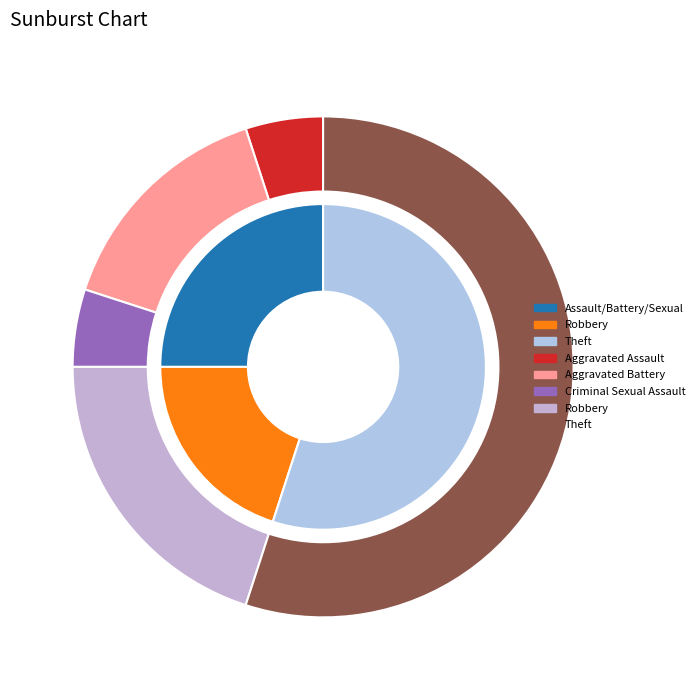

Between Criminal Sexual Assault and Theft, which is larger?

Theft